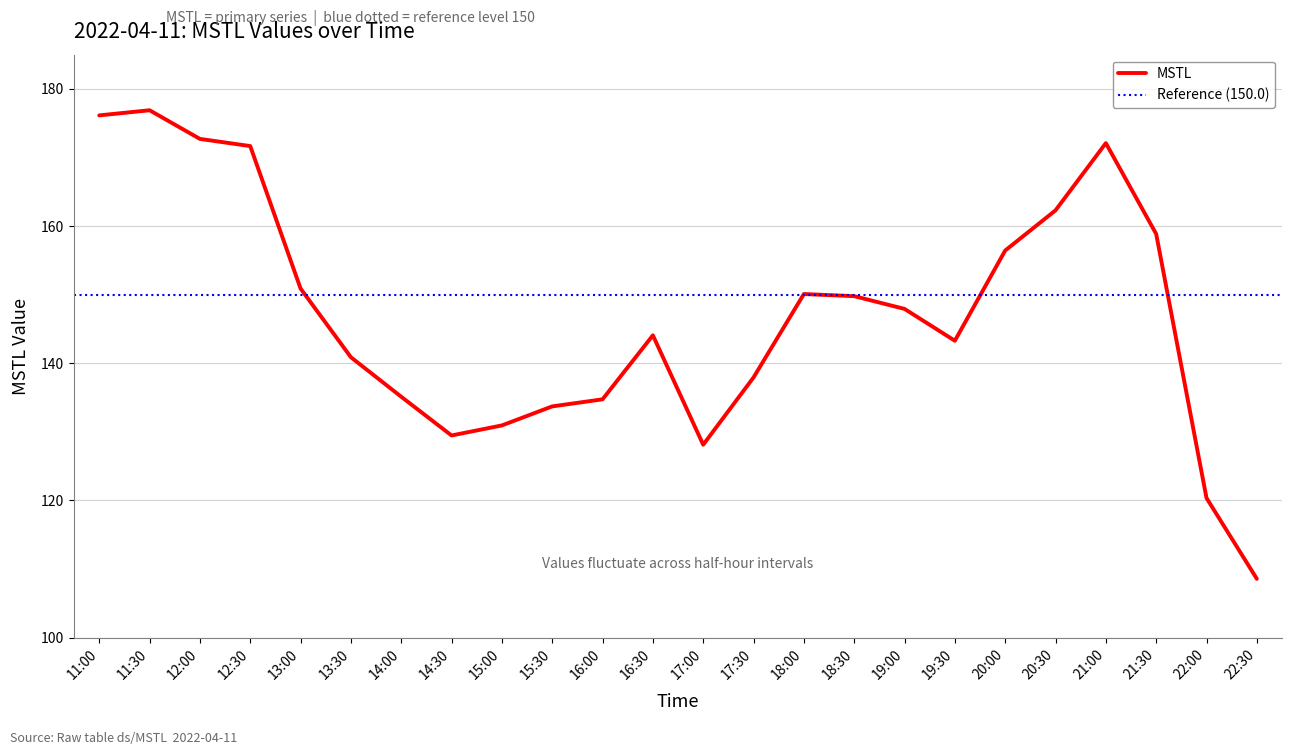

What is the difference between the maximum and second lowest values?

56.5